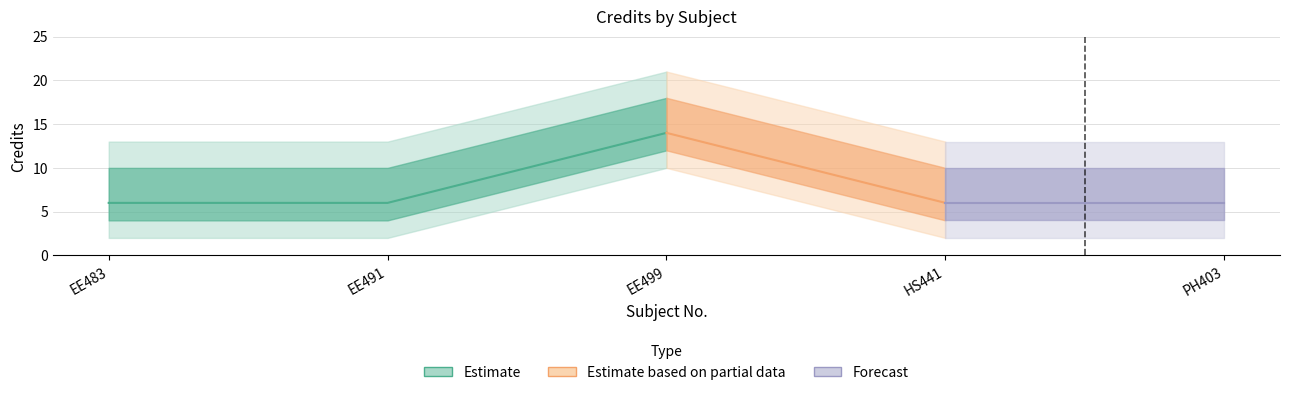

Reading right to left, extract all data points from this chart.

6	6	14	6	6